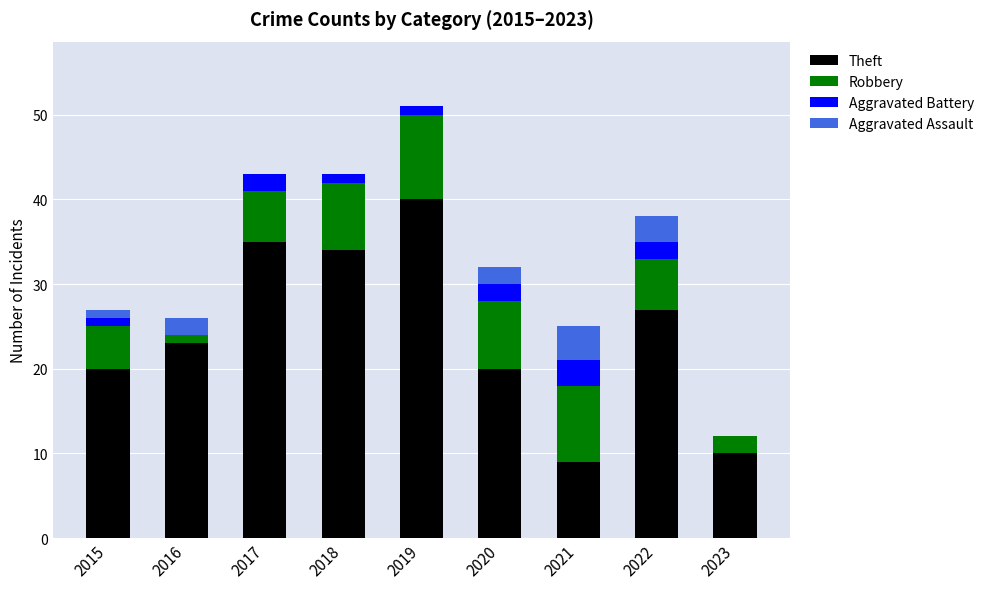

True or false: Theft has a value of 20 at 2020.

True